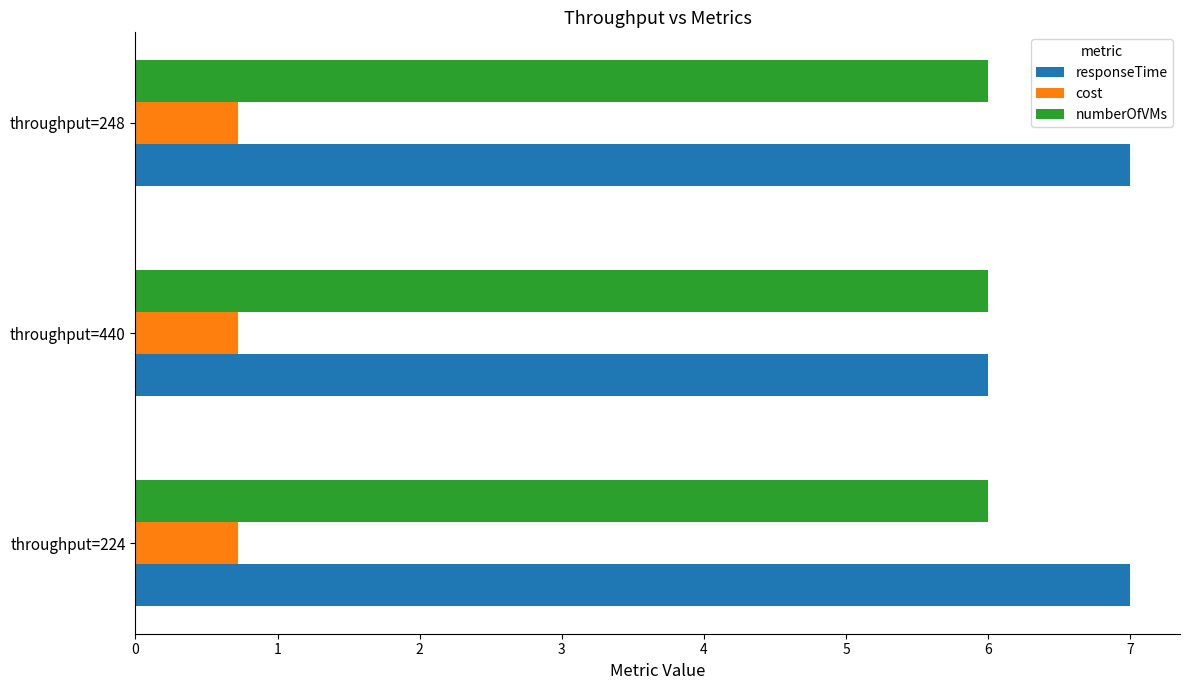

Which series changed the most between throughput=440 and throughput=248?

responseTime